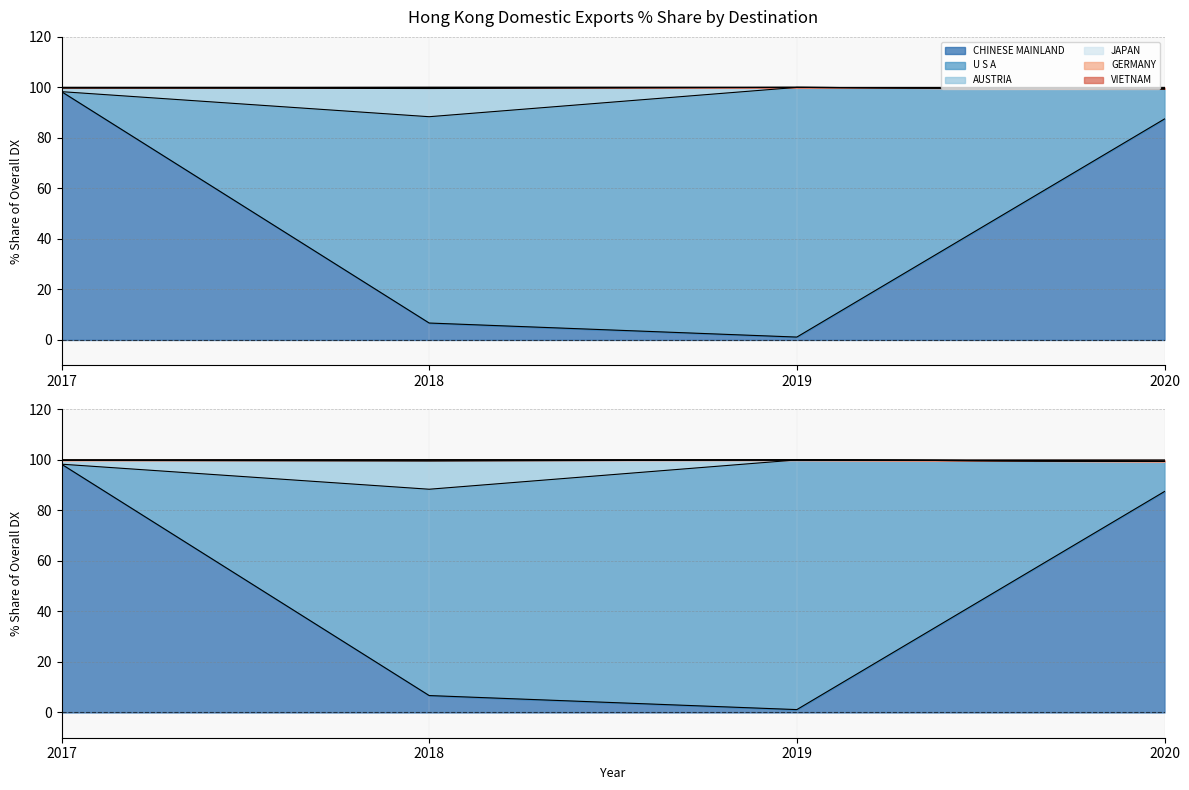

True or false: 2017 % Share has more than 2 interior local peaks.

False